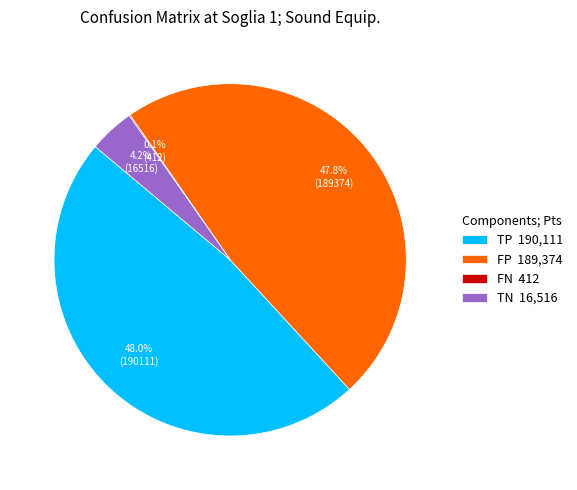

What percentage do TN 16,516 and FP 189,374 together represent?

51.9%